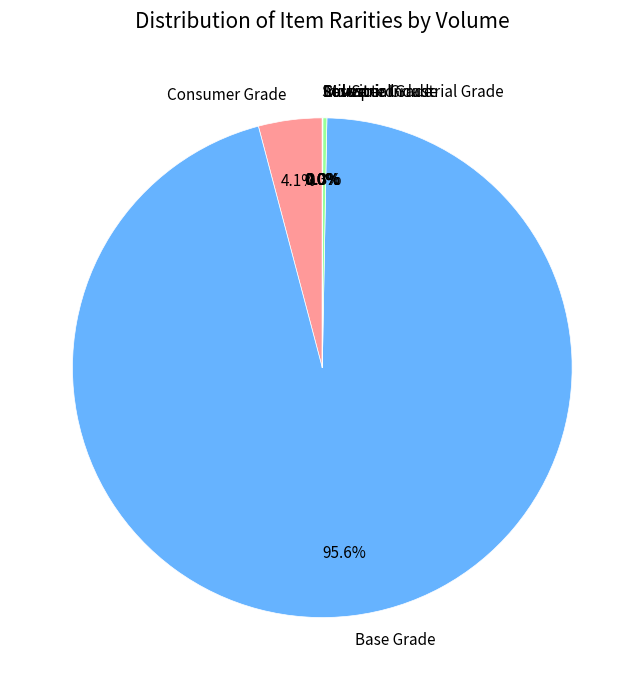

What portion of the pie excludes Consumer Grade?

95.9%